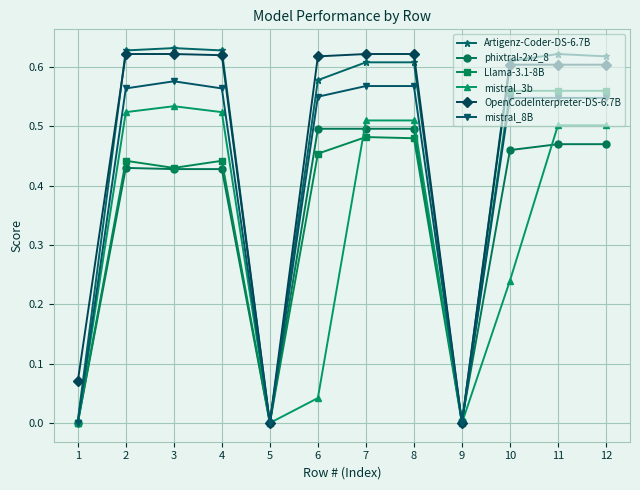

Is the value of mistral_8B at 2 greater than the value of Artigenz-Coder-DS-6.7B at 1?

Yes